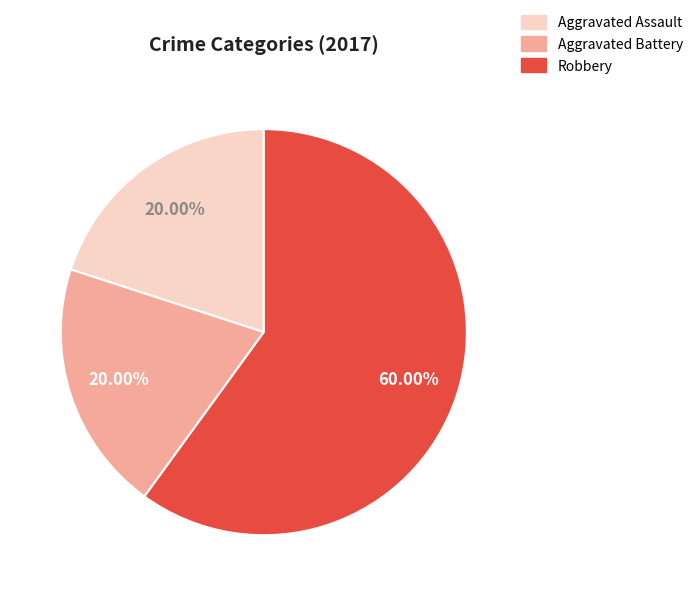

Does any single category account for the majority?

Yes